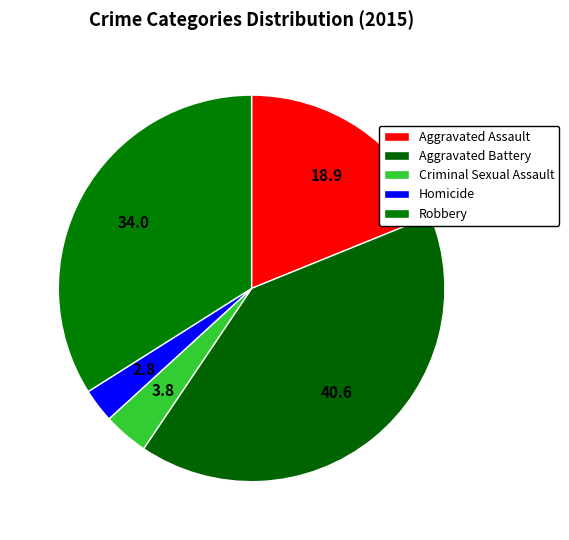

Does Aggravated Assault account for over 50% of the chart?

No